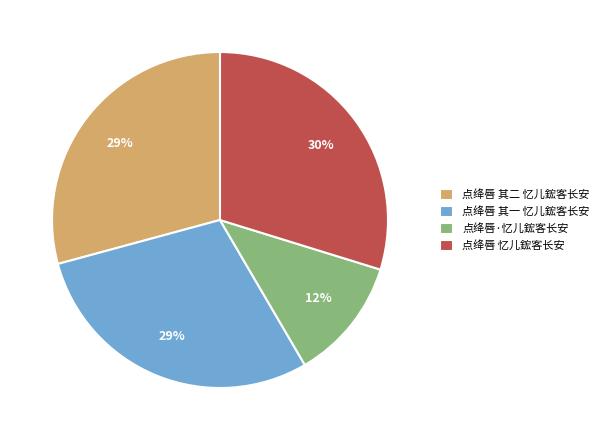

Combined, do 点绛唇 忆儿鋐客长安 and 点绛唇·忆儿鋐客长安 account for over 50%?

No